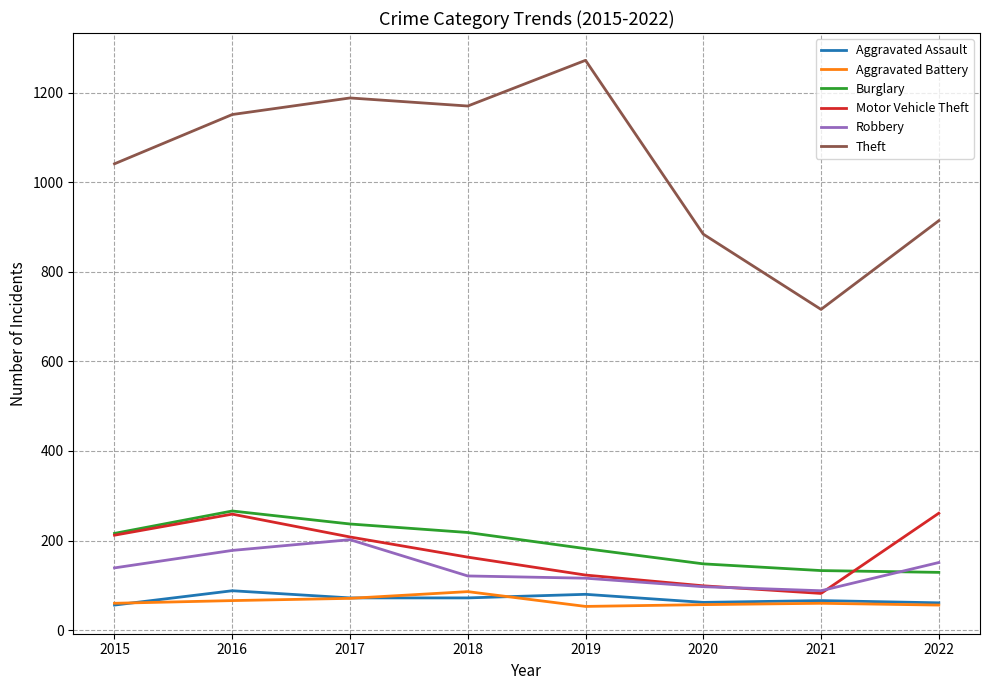

What is the lowest value of the Motor Vehicle Theft series?

82